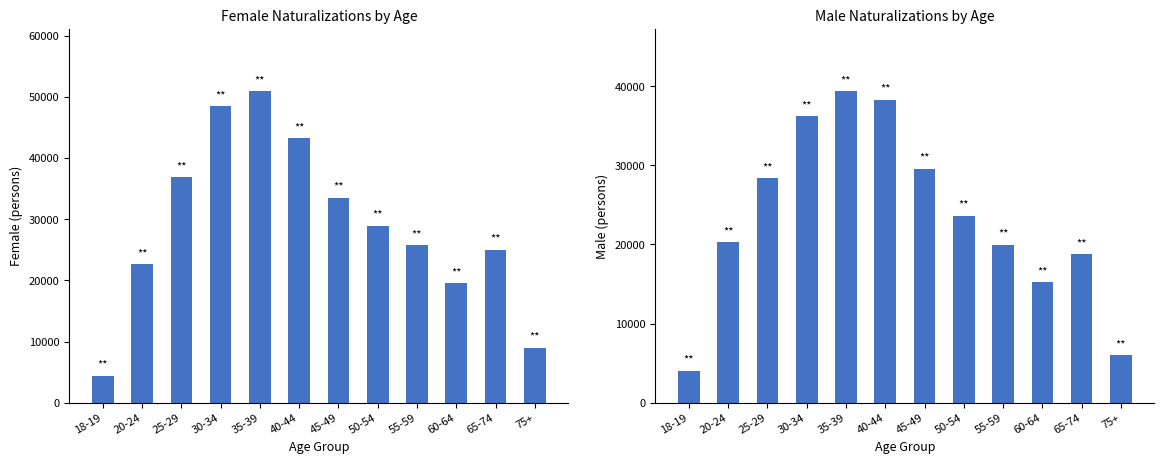

What is the difference between the Female values at 60-64 and 55-59?

6296